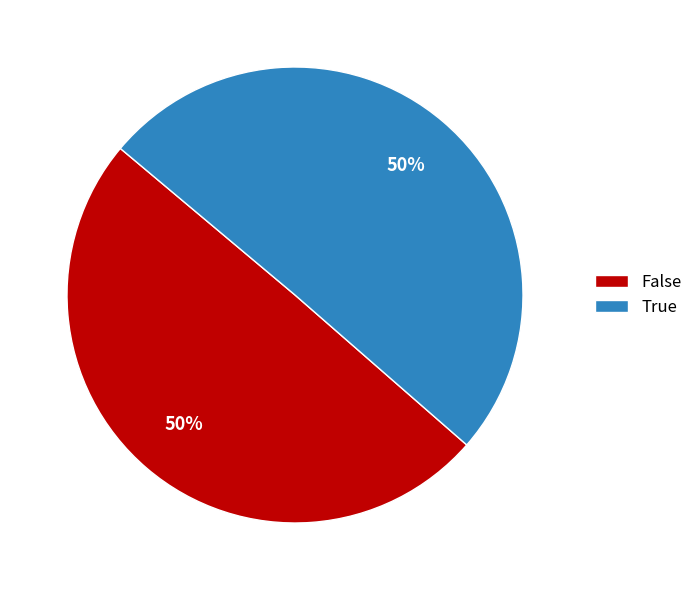

To the nearest percent, what is the average slice percentage?

50%